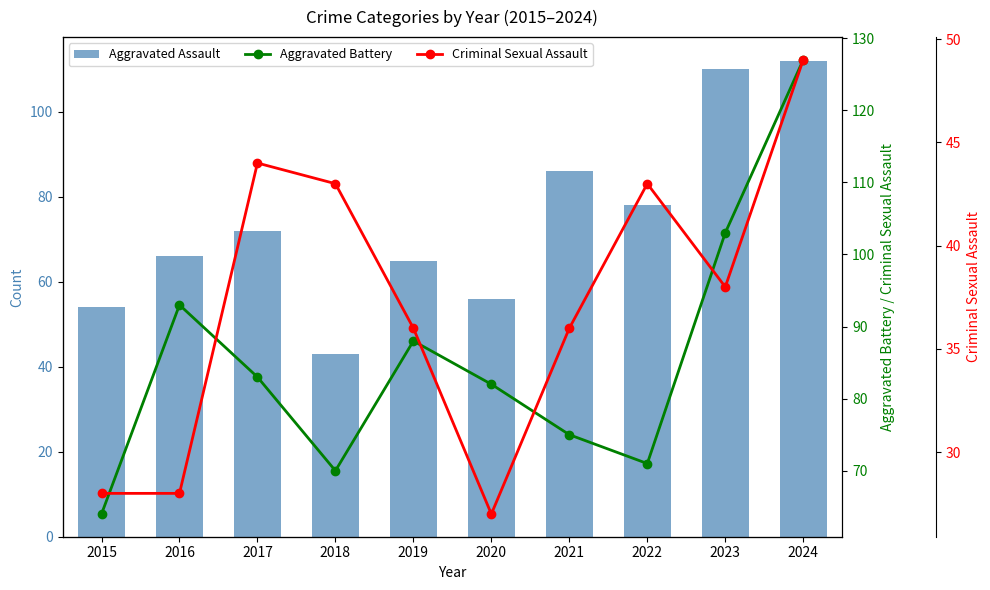

Reading right to left, list all the values displayed in this chart.

Aggravated Assault: 112	110	78	86	56	65	43	72	66	54
Aggravated Battery: 127	103	71	75	82	88	70	83	93	64
Criminal Sexual Assault: 49	38	43	36	27	36	43	44	28	28